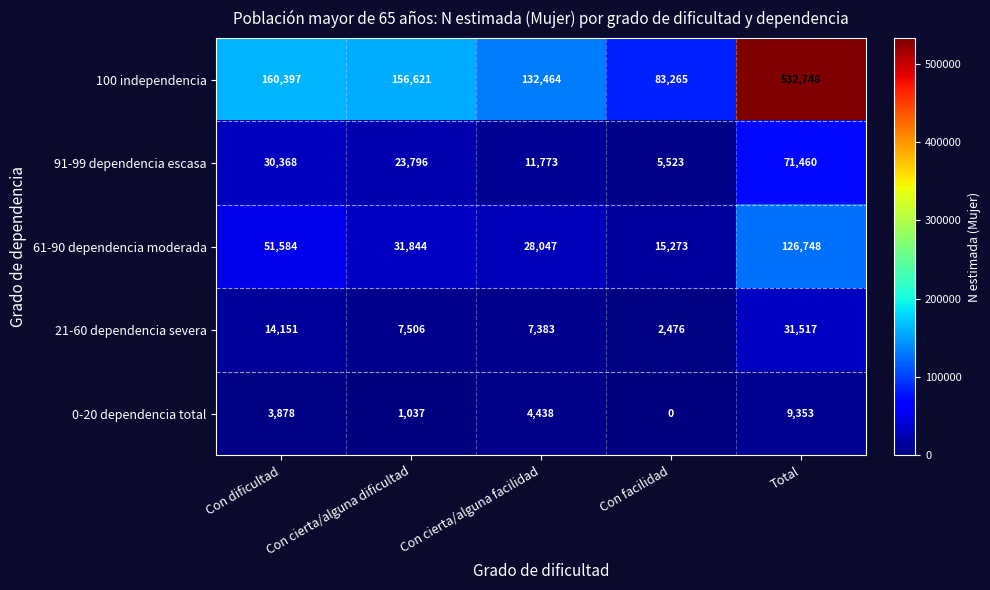

Which label corresponds to the smallest value in the chart?

Con facilidad